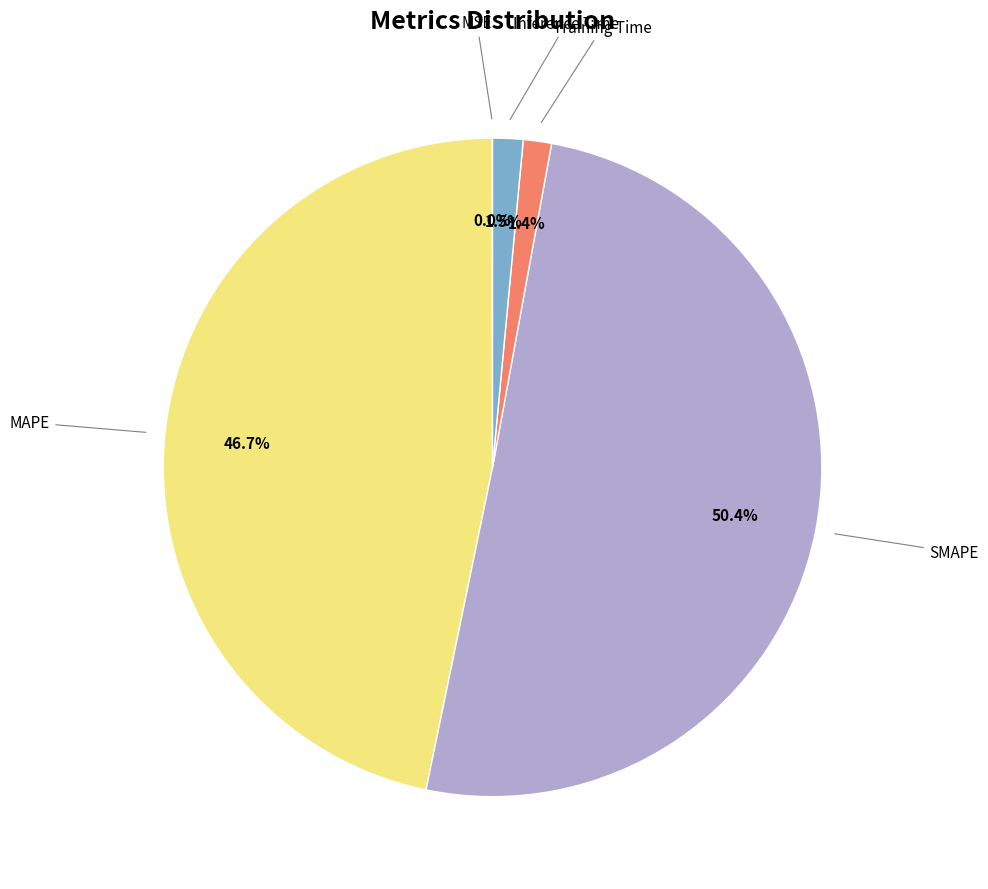

What is the largest slice in the pie chart?

SMAPE